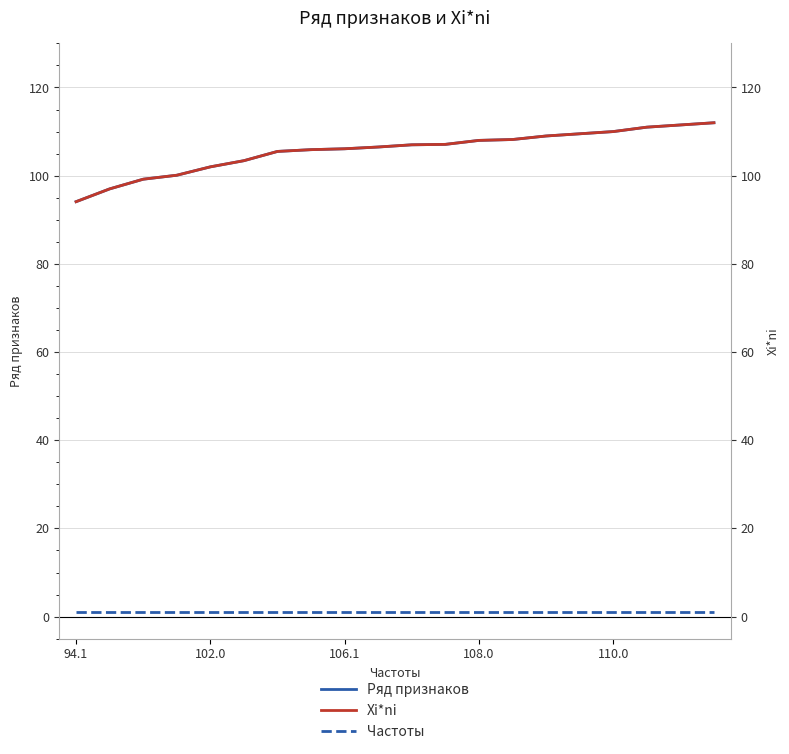

What is the label of the 14th point from the right?

6